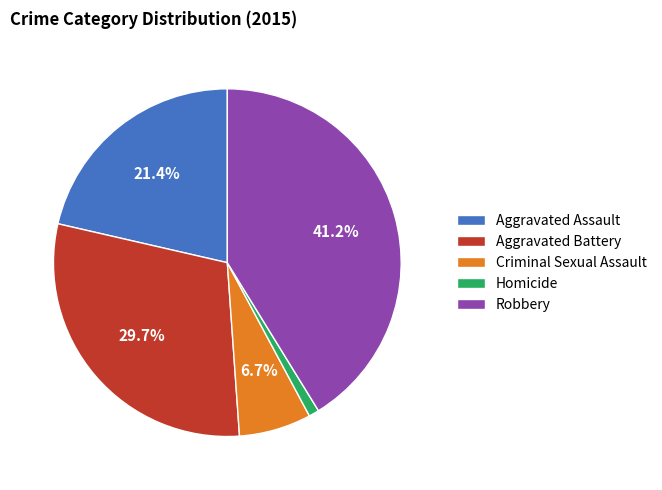

Count the number of slices in the pie.

5